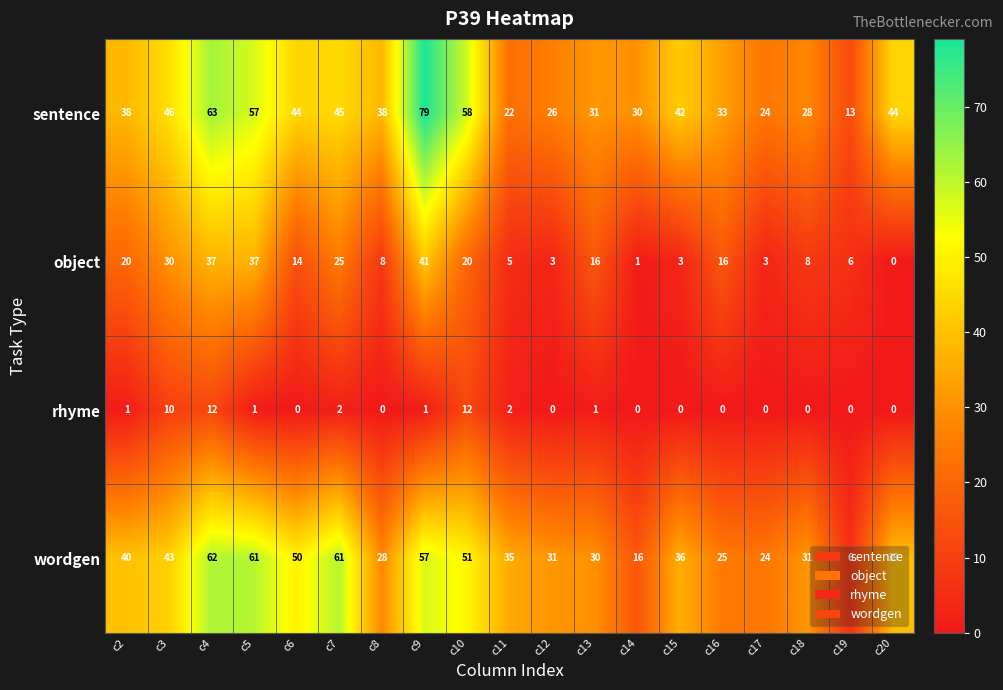

What is the greatest value displayed?

79